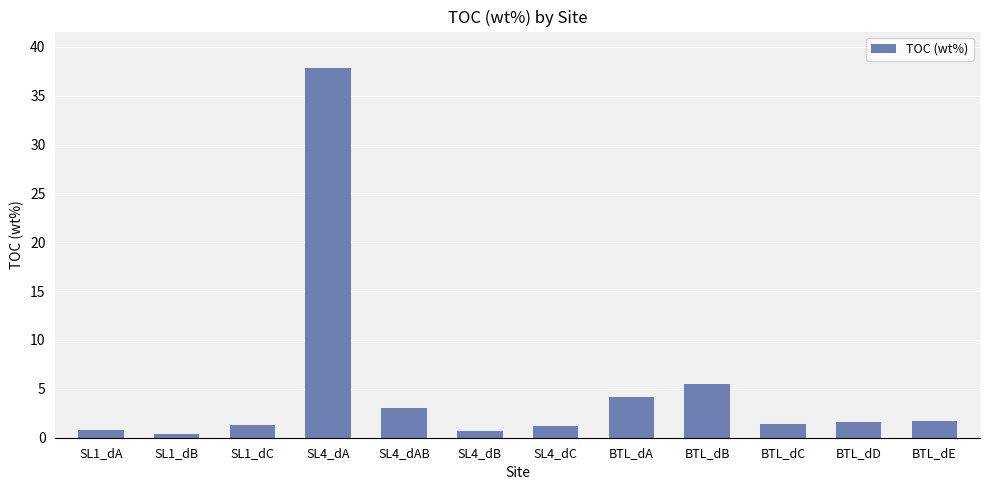

What is the approximate value at BTL_dD?

1.6